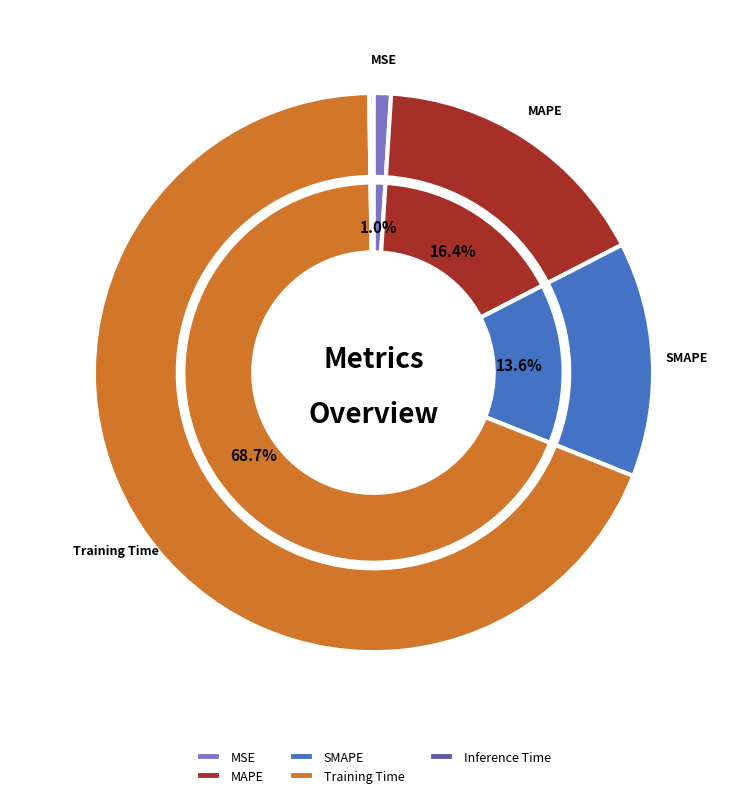

How many segments does this pie chart have?

5